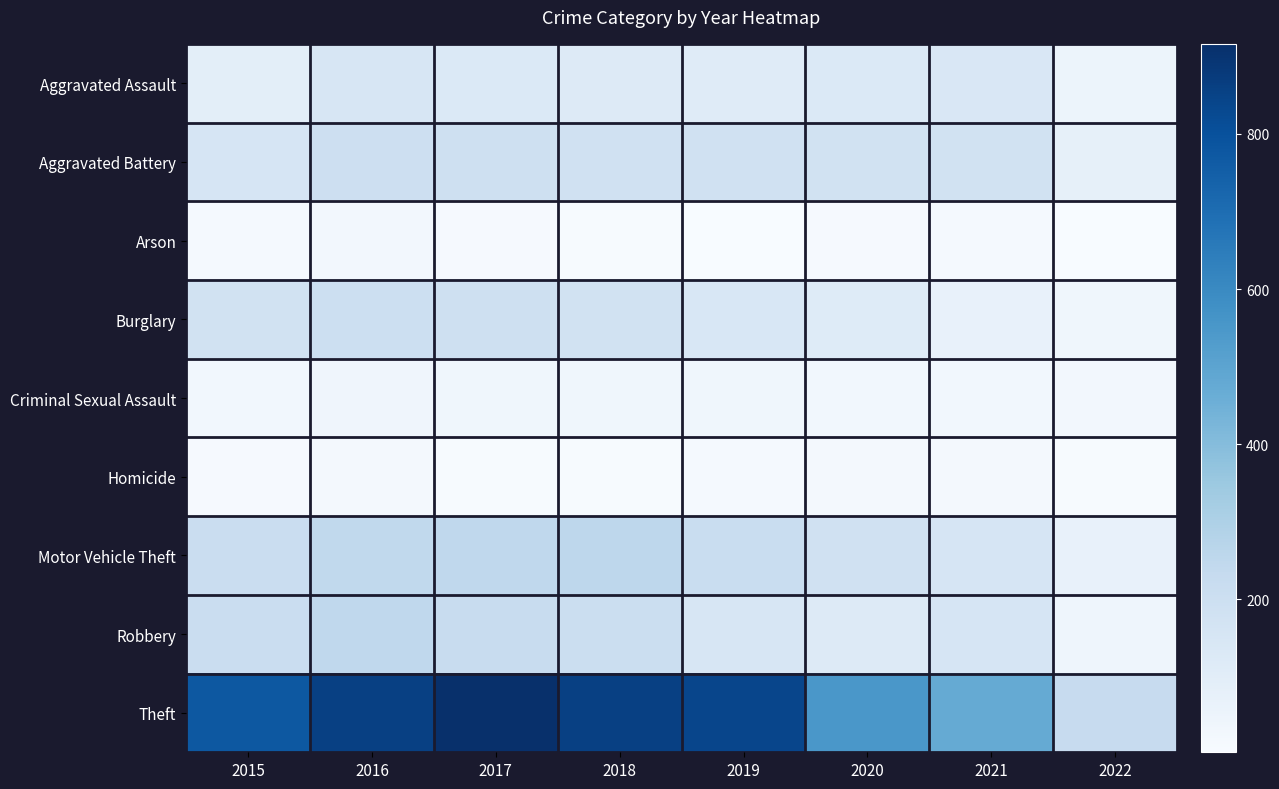

What is the total value across all series at 2019?

1701